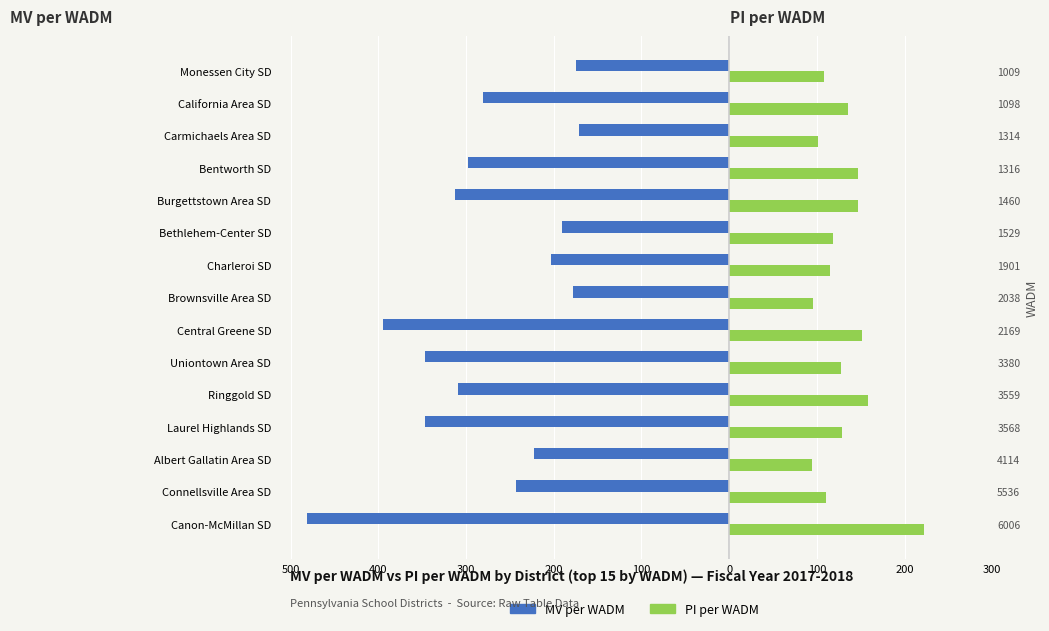

At how many categories does at least one series exceed -85?

15